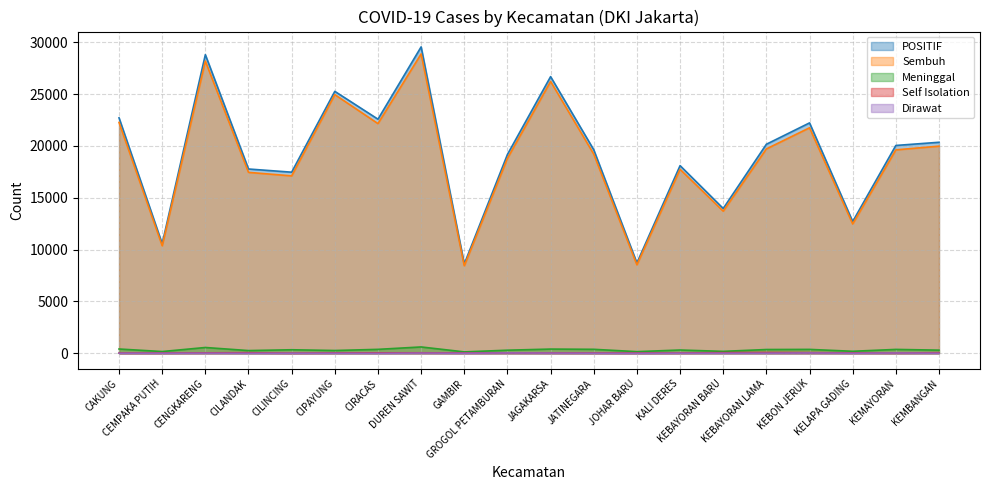

Is the value of POSITIF at CAKUNG greater than the value of Dirawat at KEBAYORAN LAMA?

Yes